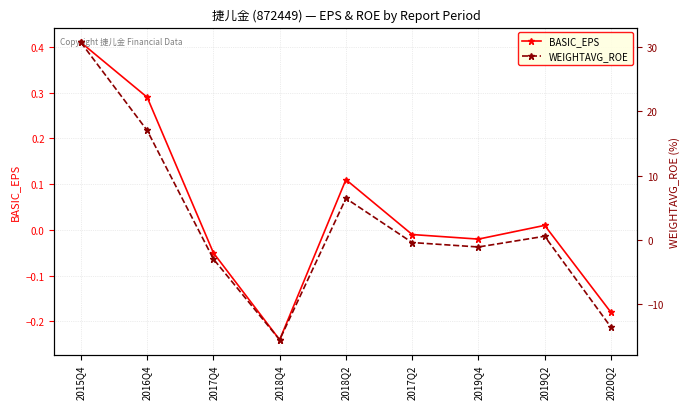

The WEIGHTAVG_ROE series shows -13.6 at 2020Q2. True or false?

True